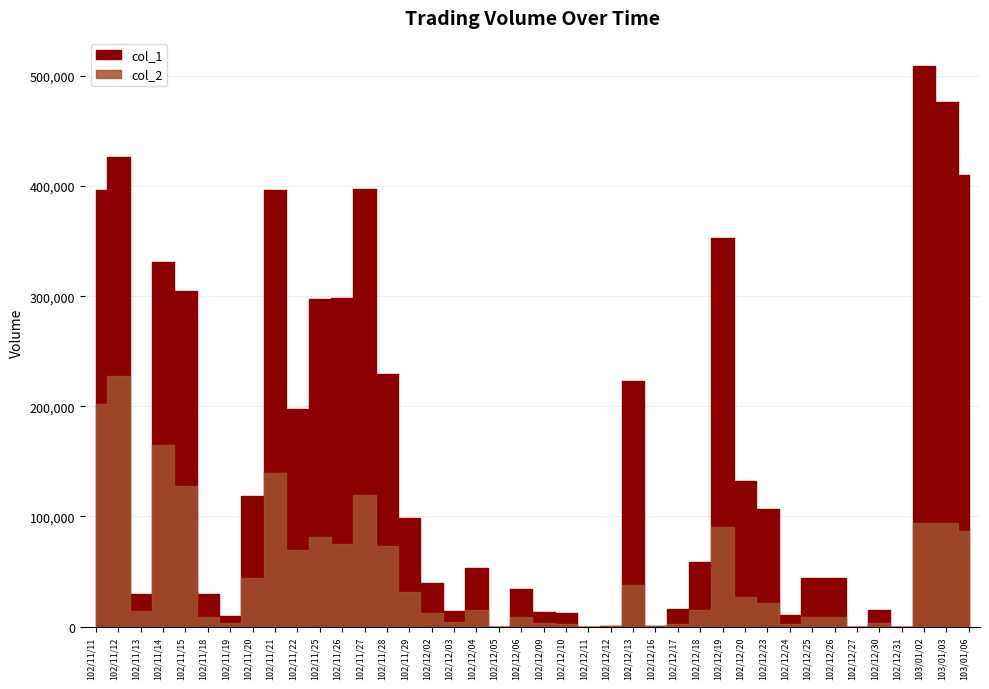

True or false: col_2 and col_1 cross at least once.

False